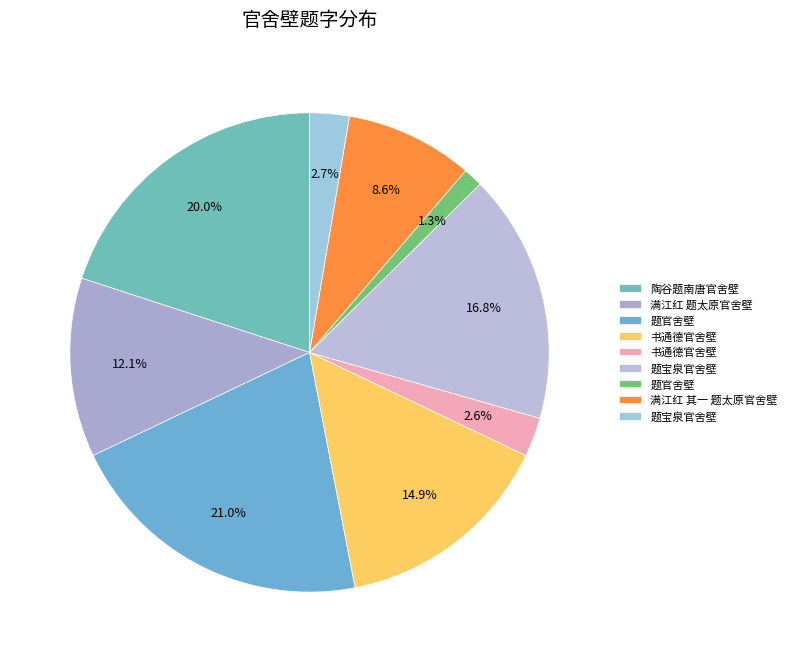

To the nearest percent, what is the average slice percentage?

11%